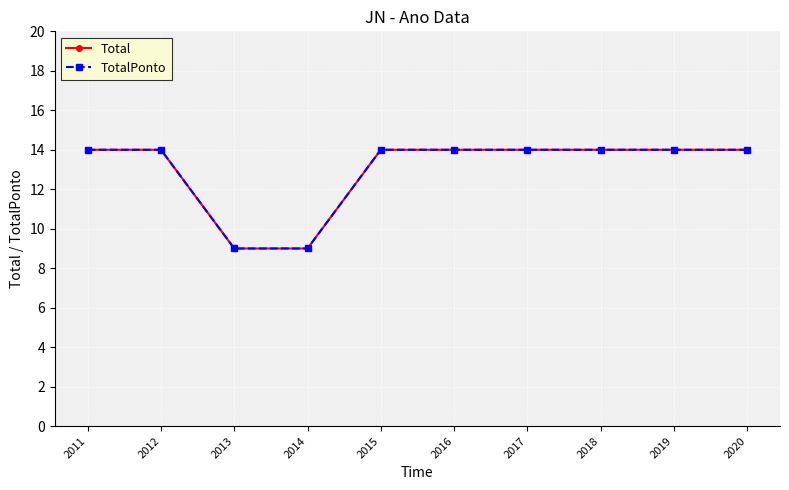

Is this an area chart (filled region under the line)?

No